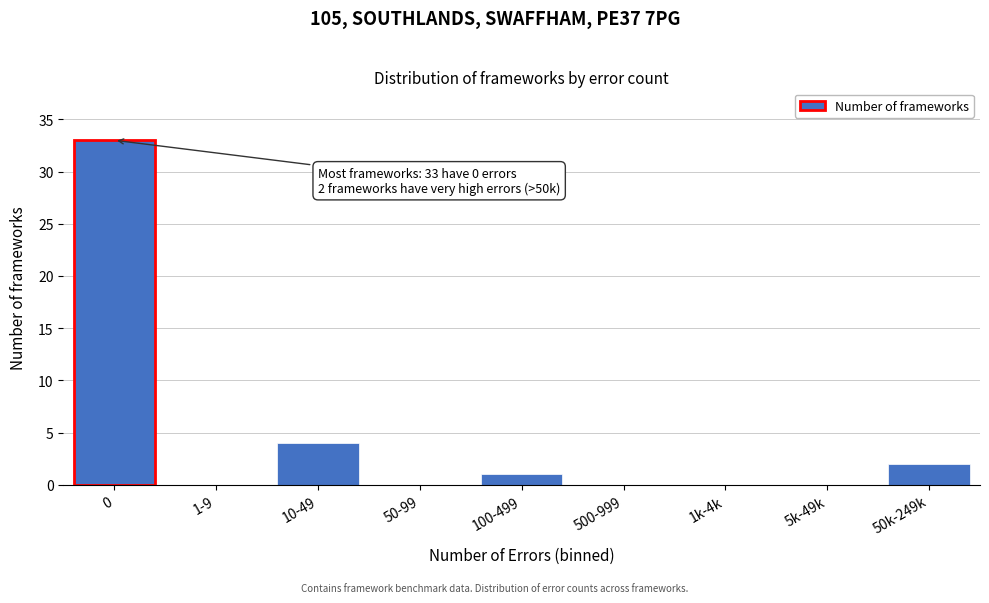

At which label is the value closest to 16?

10-49